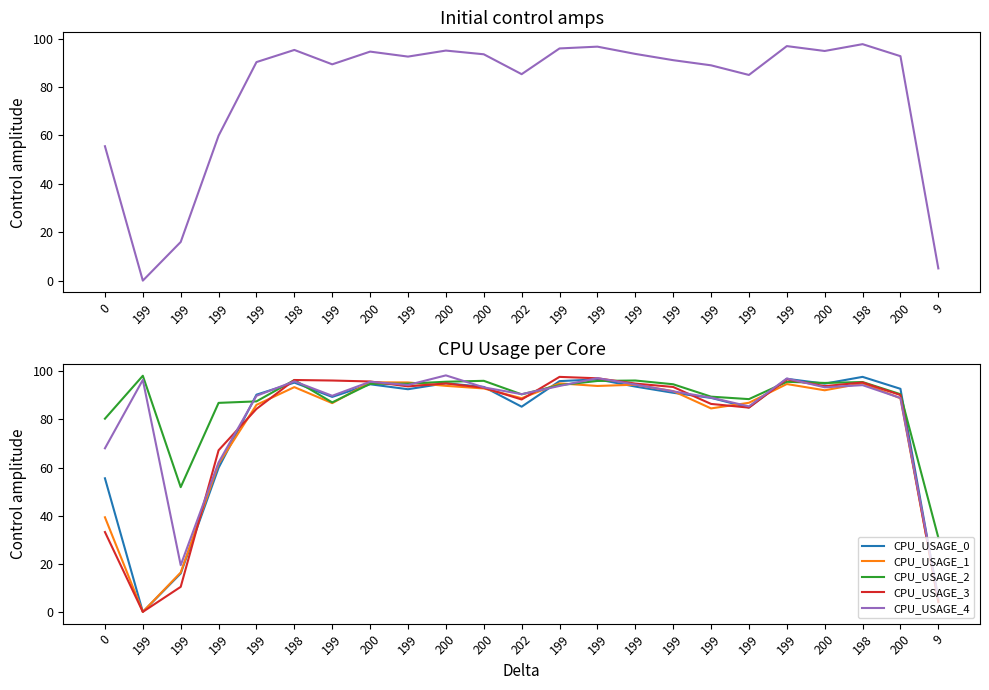

Between which two adjacent categories do CPU_USAGE_0 and CPU_USAGE_1 first intersect?

199 and 199